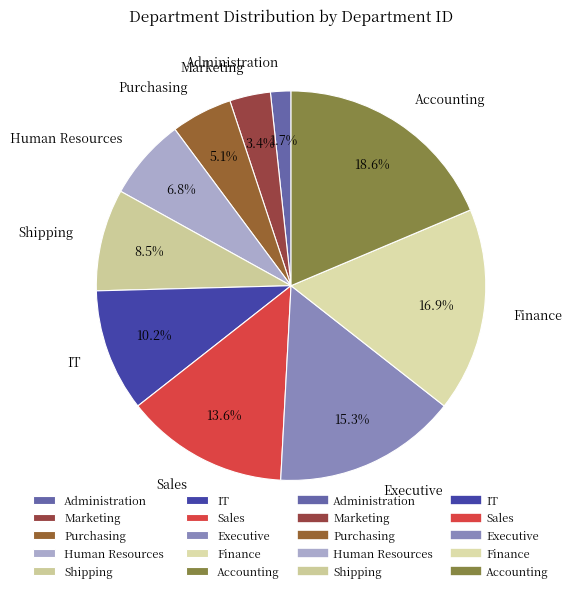

Is the sum of Sales and Administration greater than half?

No